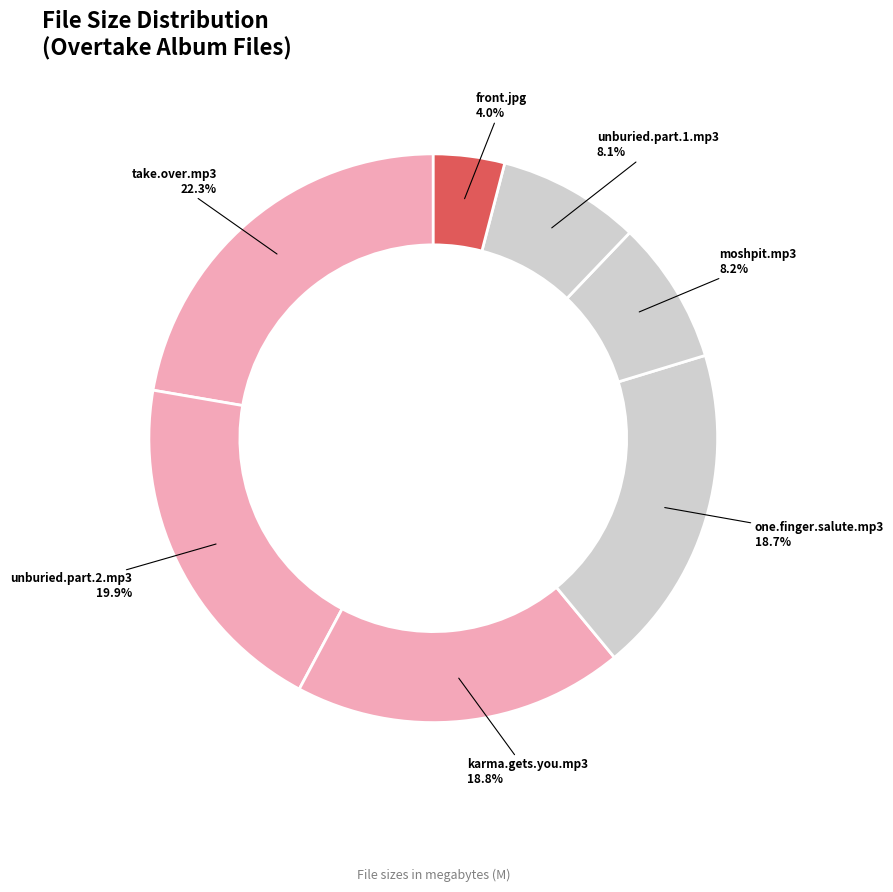

Which slice is the largest?

take.over.mp3